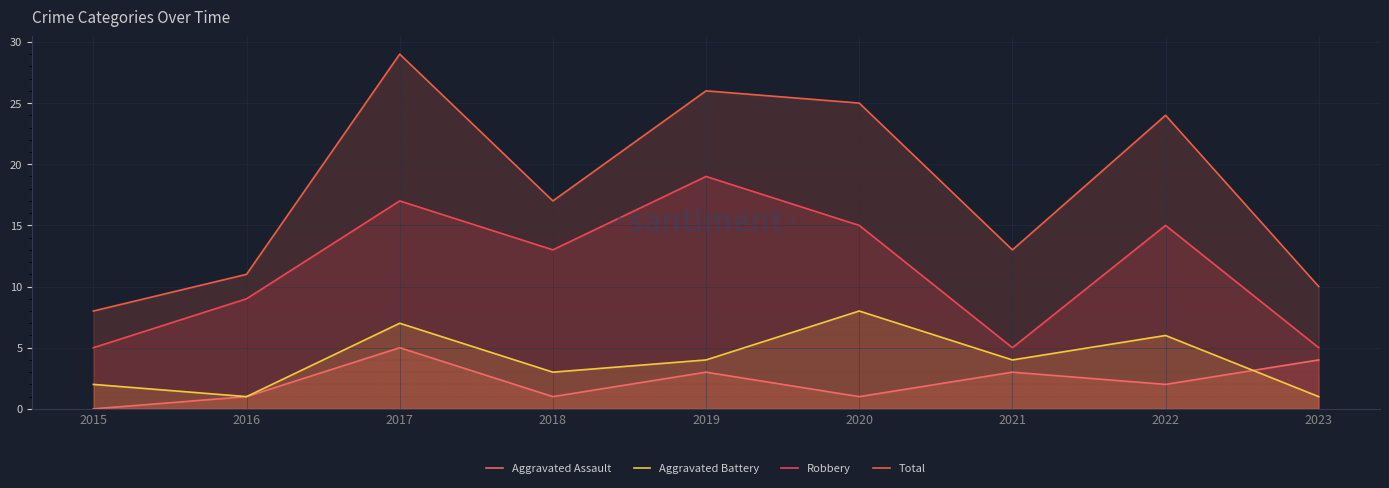

How many lines are shown in the chart?

4